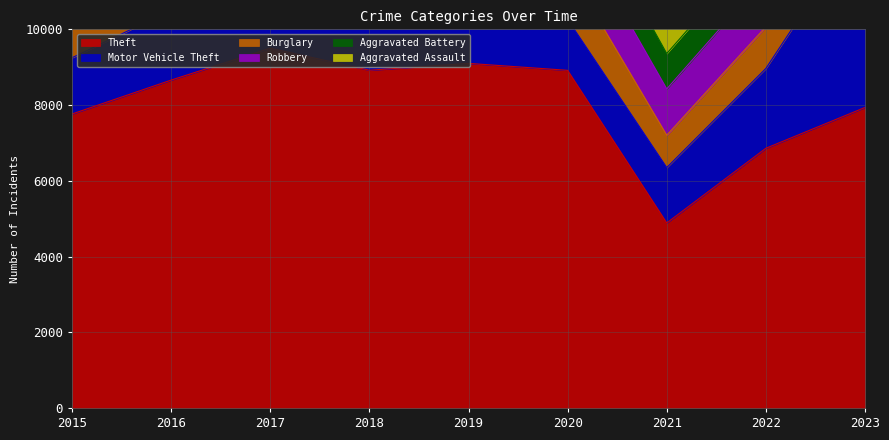

What is the maximum value for Burglary?

2323